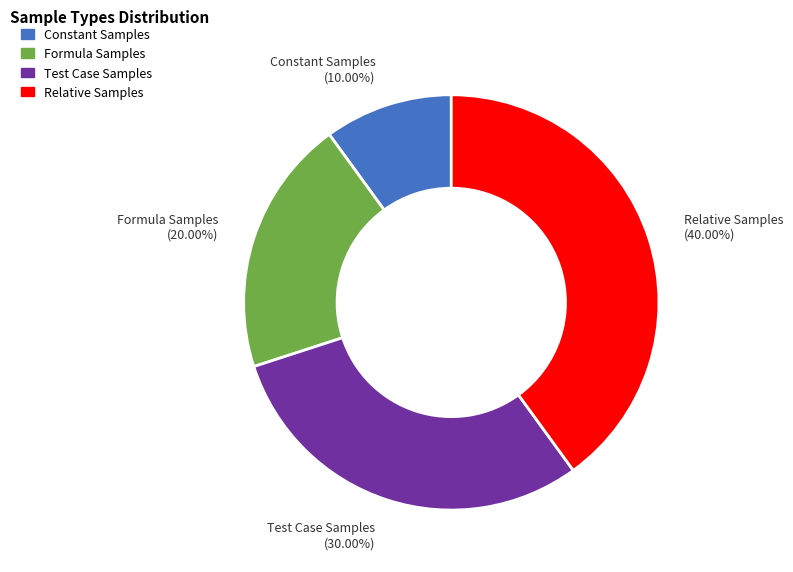

Which slice is the smallest?

Constant Samples